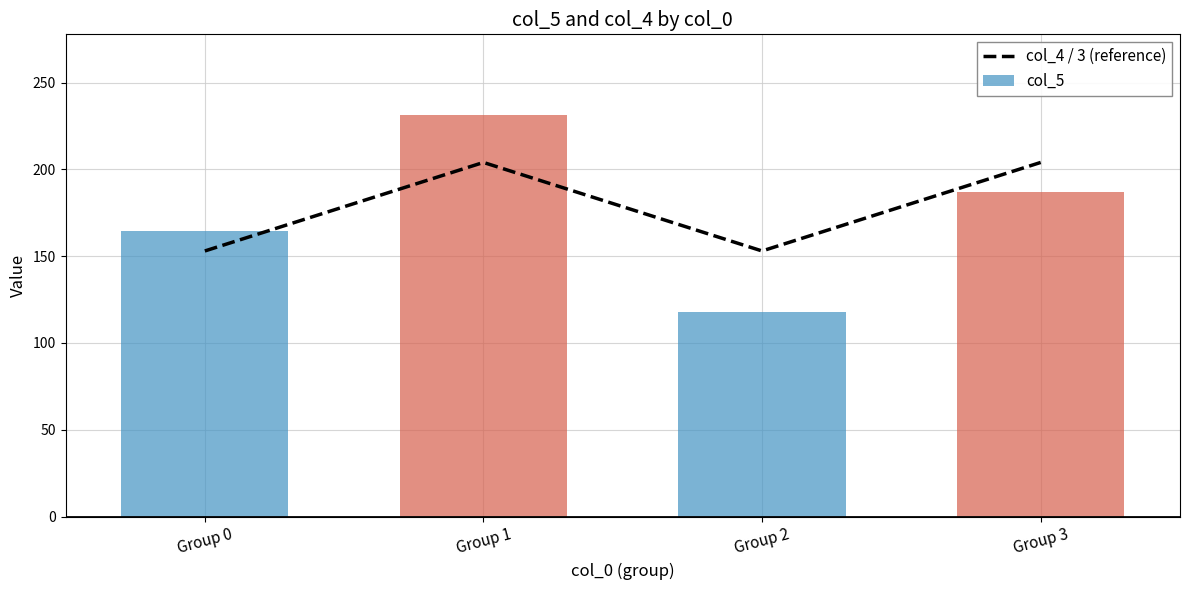

What is the value of the 2nd bar from the left?

204